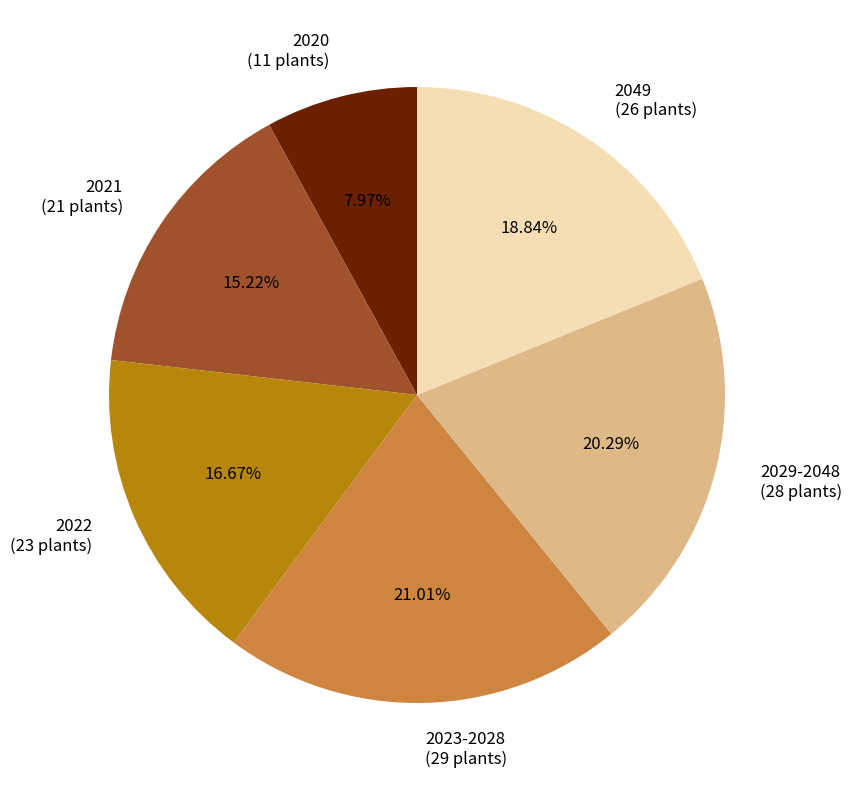

Does 2020 (11 plants) represent more than half of the total?

No